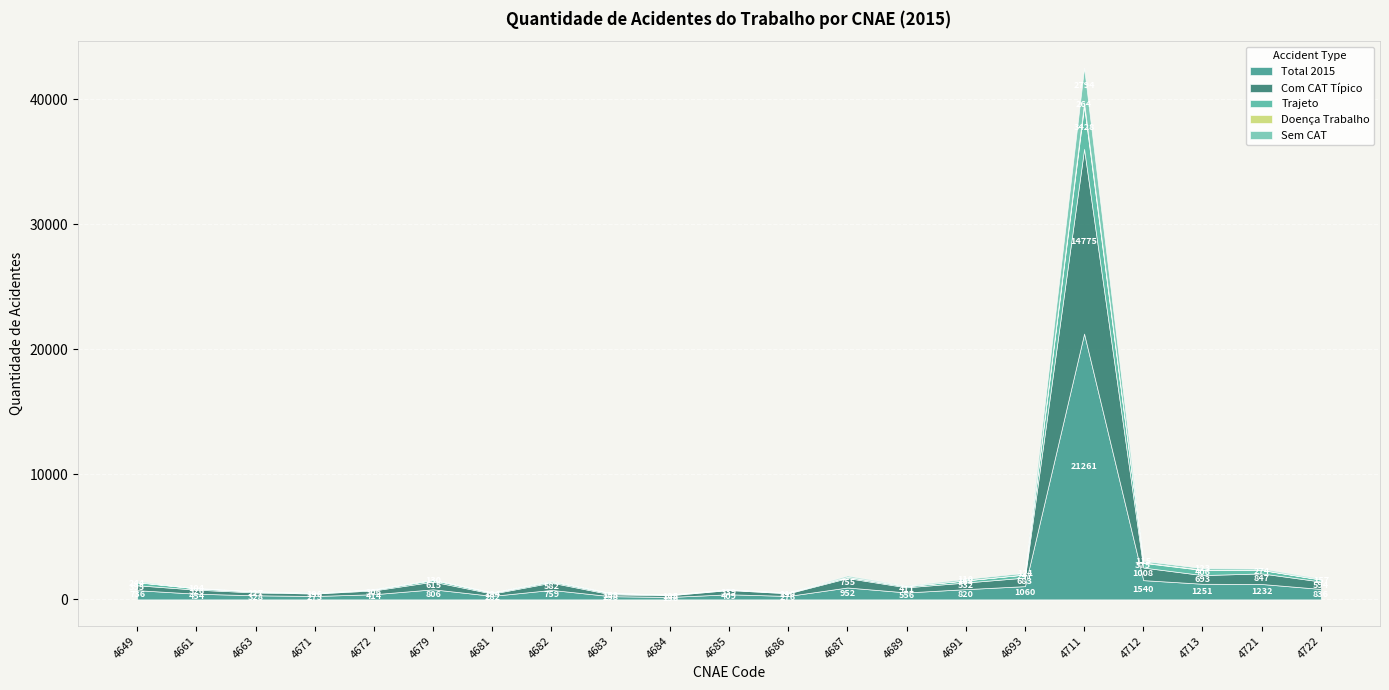

What is the value of the Doença Trabalho point at the 14th from the left?

5